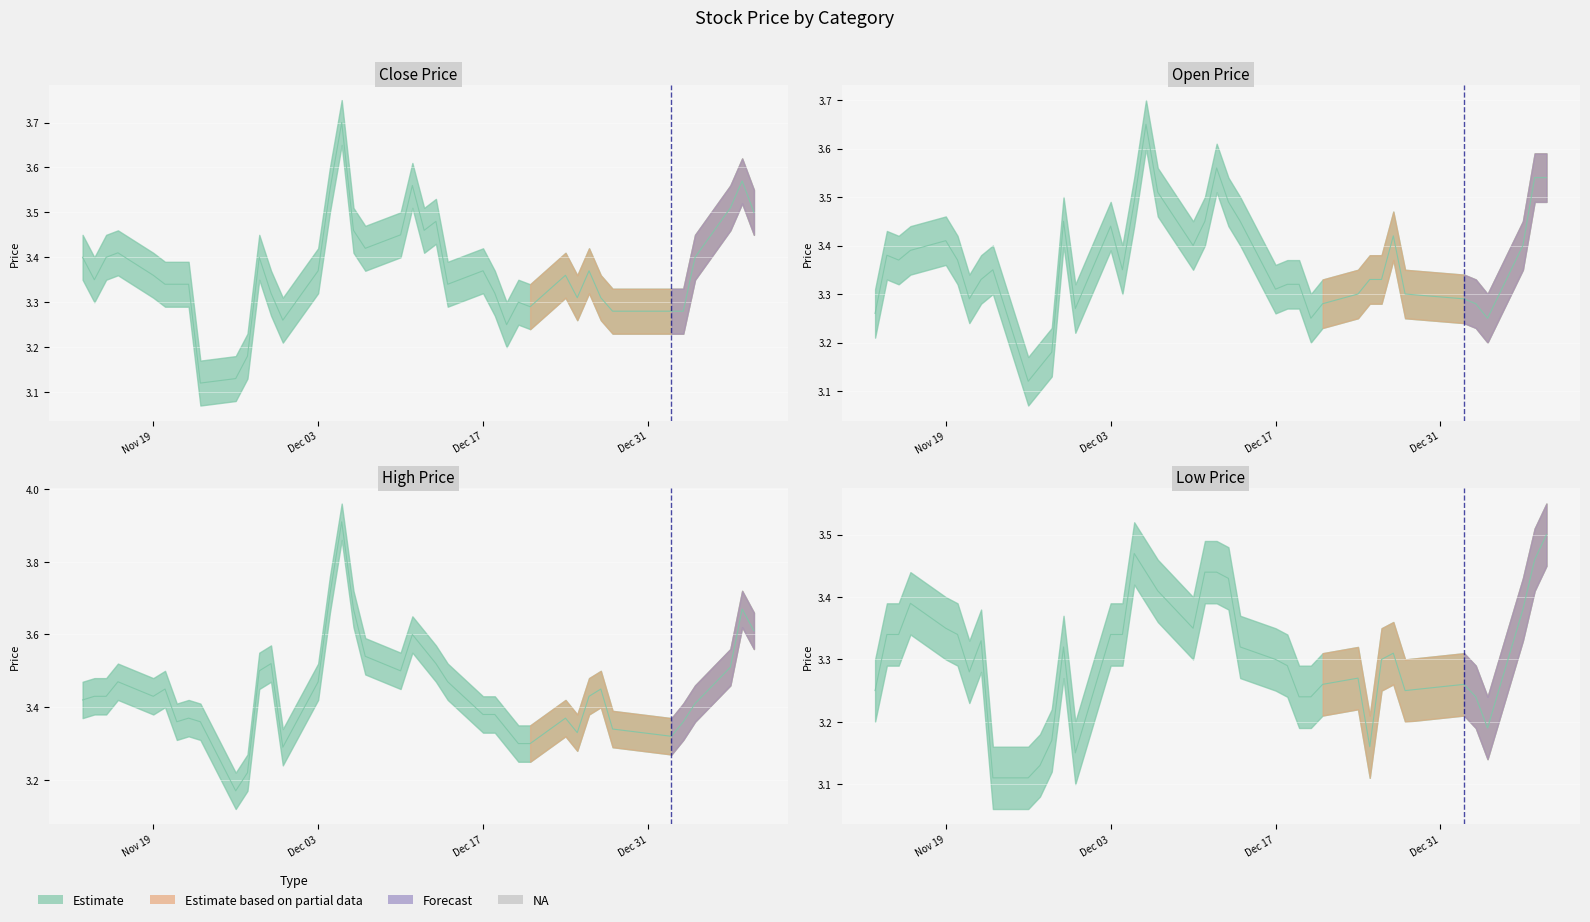

At how many categories does at least one series exceed 3?

40